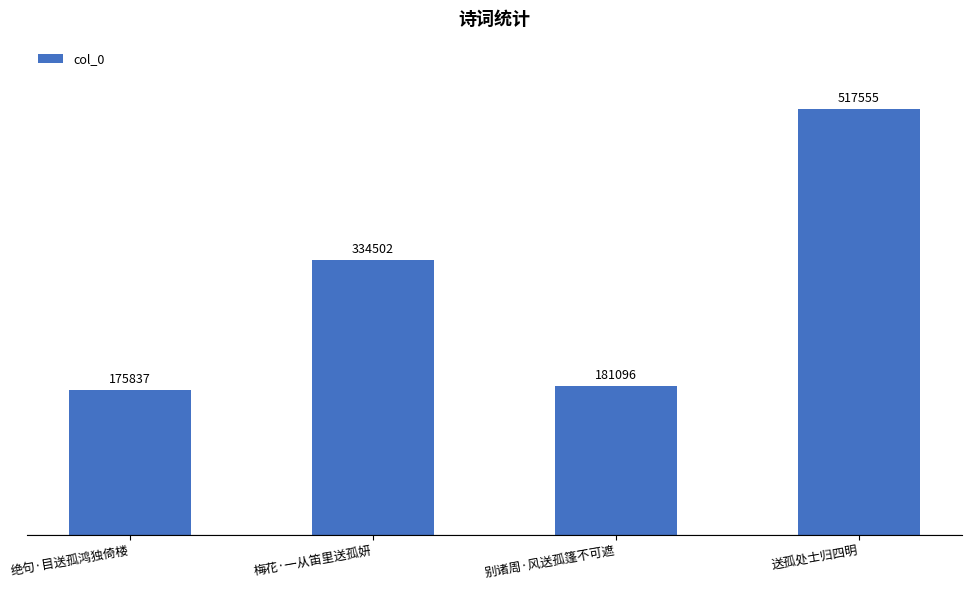

What value does the data have at 别诸周·风送孤篷不可遮, to the nearest 100?

181100